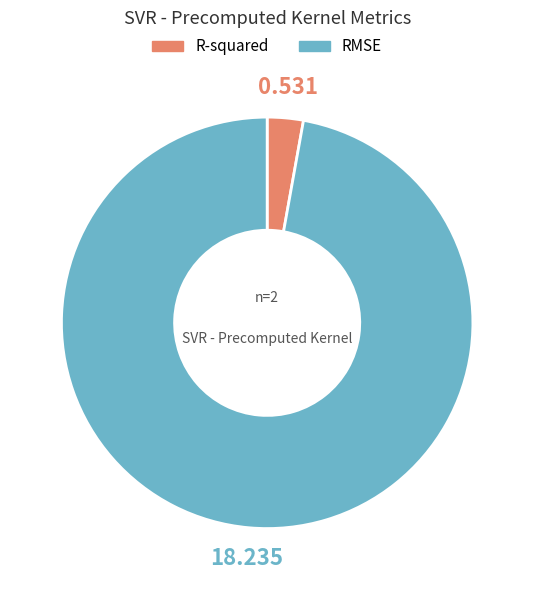

True or false: R-squared accounts for 3% of the total.

True